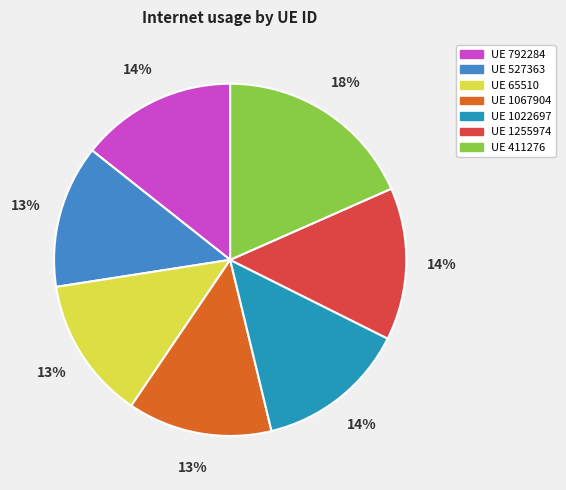

Is there a majority slice in this chart?

No